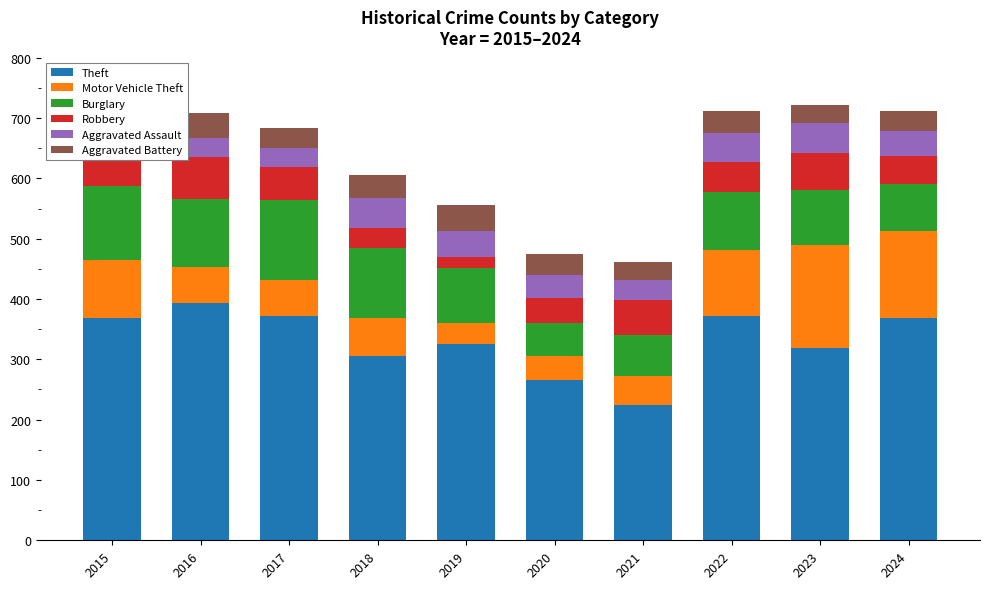

What is the value of the Motor Vehicle Theft bar at the 6th from the left?

40